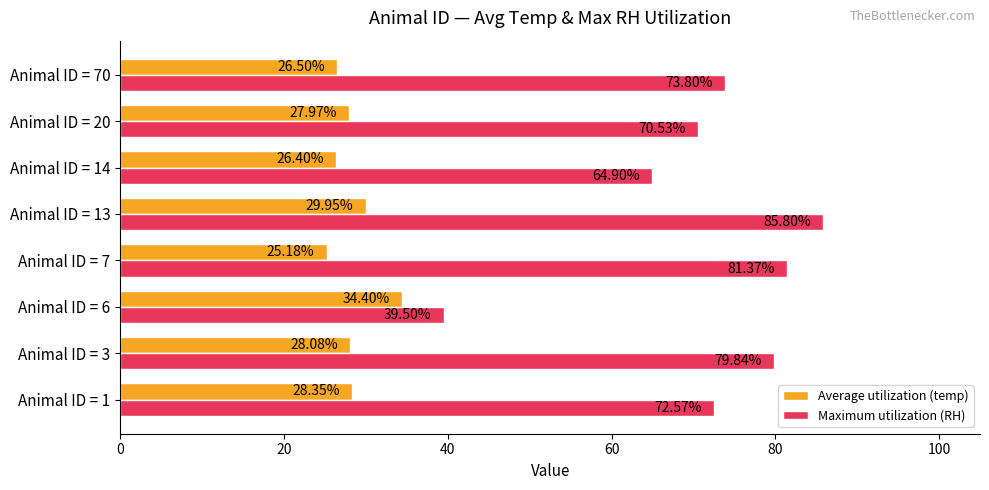

List the series in order of their overall mean, lowest first.

Average utilization (temp), Maximum utilization (RH)